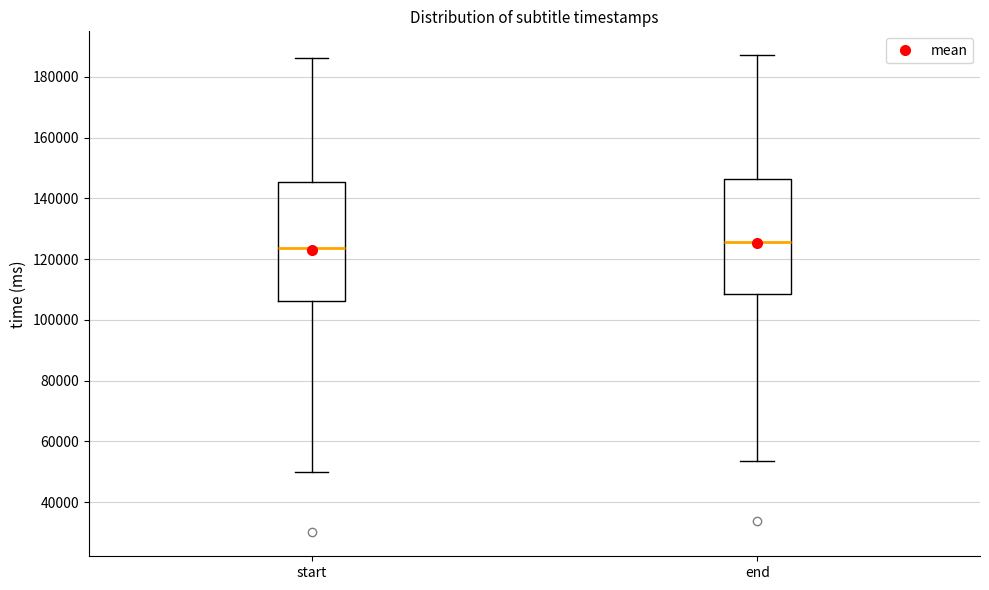

Which box's median line is the highest?

end